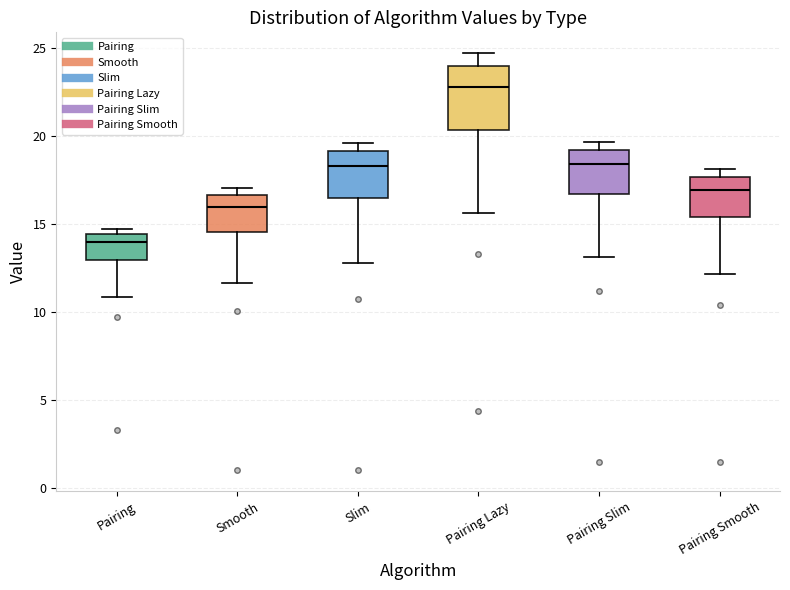

Reading left to right, transcribe this box plot: for each box, give where its median line is, the range the box spans, and where its two whiskers end, as read against the y-axis. The values are not printed on the chart, so give them approximately, as read against the axis.

Pairing: median 14.0, box 13.0 to 14.5, whiskers 11.0 to 14.5 (just above the box's upper edge)
Smooth: median 16.0, box 14.5 to 16.5, whiskers 11.5 to 17.0
Slim: median 18.5, box 16.5 to 19.0, whiskers 13.0 to 19.5
Pairing Lazy: median 23.0, box 20.5 to 24.0, whiskers 15.5 to 24.5
Pairing Slim: median 18.5, box 16.5 to 19.0, whiskers 13.0 to 19.5
Pairing Smooth: median 17.0, box 15.5 to 17.5, whiskers 12.0 to 18.0